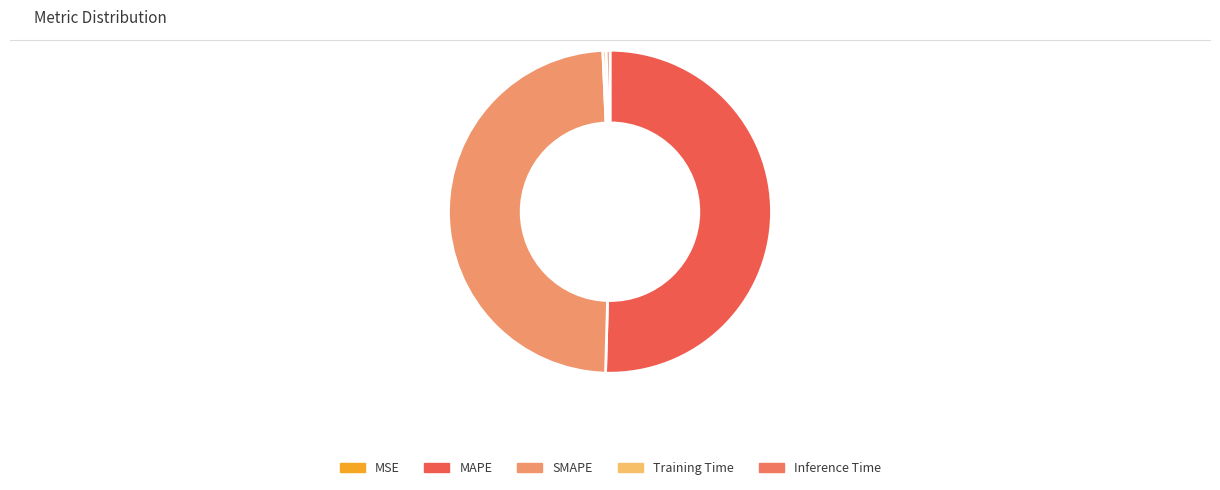

How many slices are in this pie chart?

5